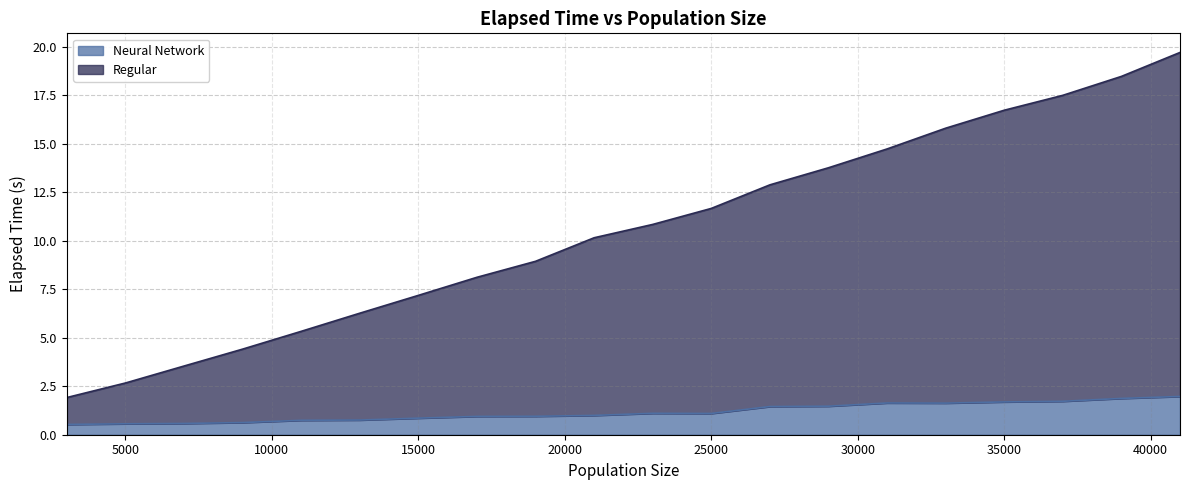

True or false: Regular and Neural Network cross at least once.

False